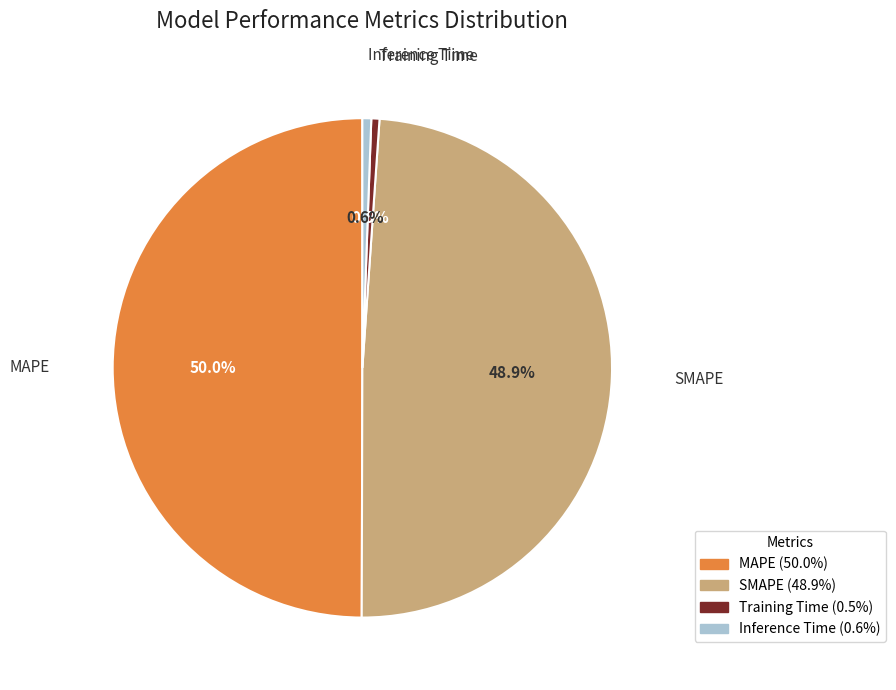

What portion of the pie excludes MAPE?

50.0%